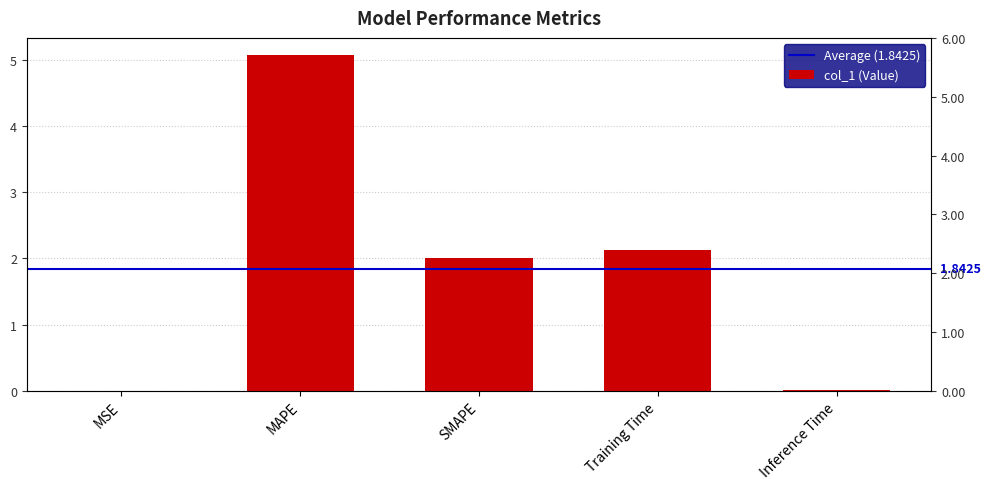

What is the difference between the second highest and minimum values?

2.1